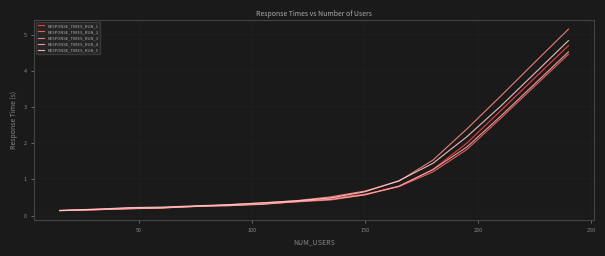

How many categories are shown in the chart?

16